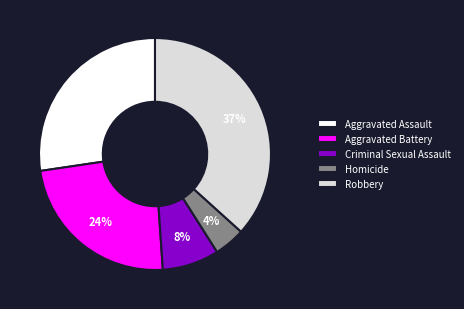

Rank the categories by value from highest to lowest.

Robbery, Aggravated Assault, Aggravated Battery, Criminal Sexual Assault, Homicide